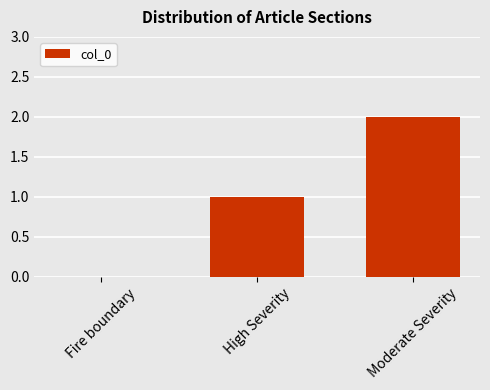

Which has a higher value, Fire boundary or High Severity?

High Severity